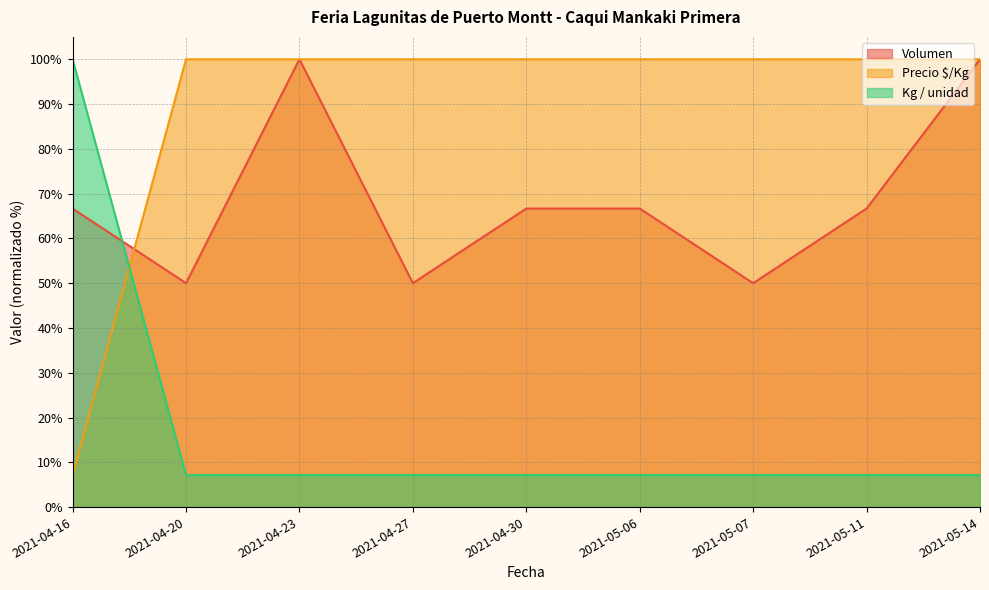

The value of Kg / unidad at 2021-05-11 is 7.1. True or false?

True